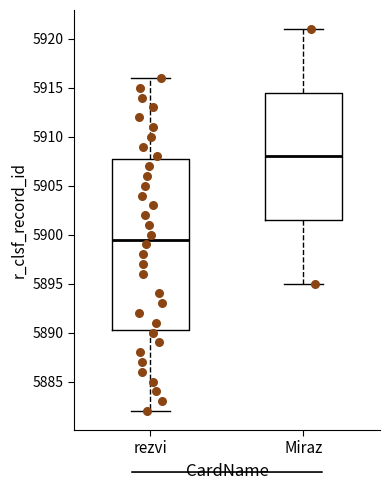

Which box has the lowest median line?

rezvi